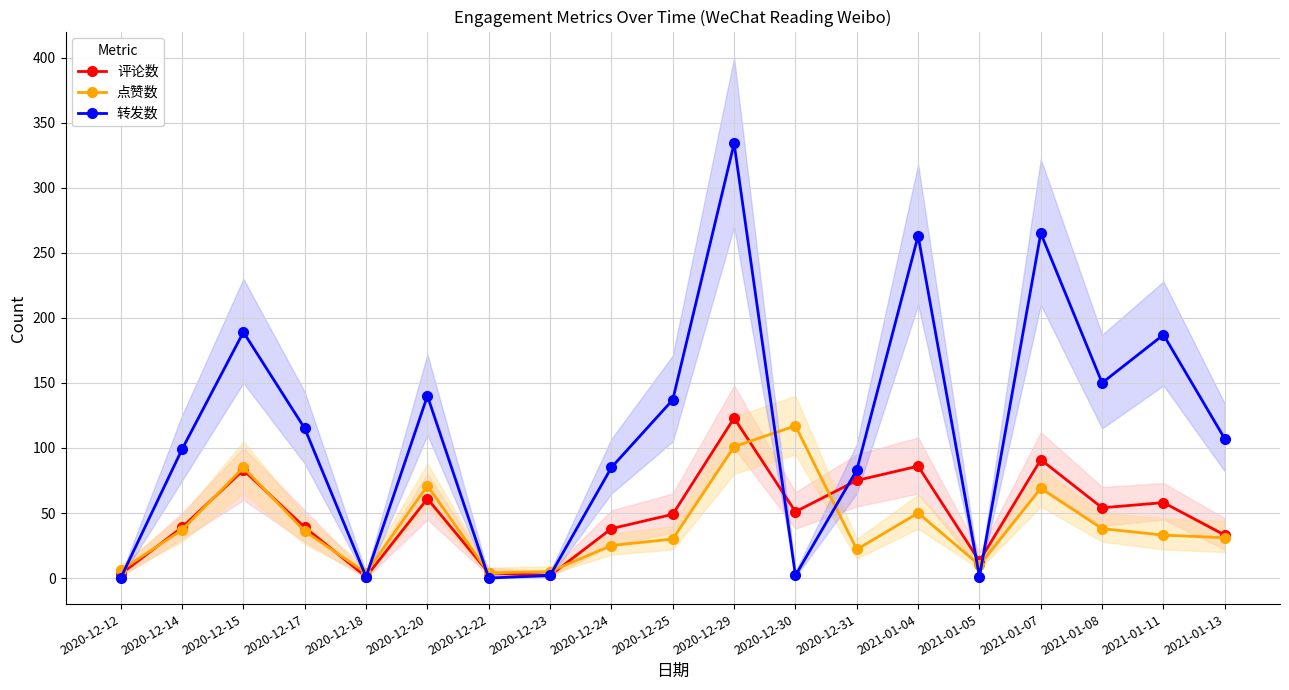

Rank the categories by 点赞数 value from lowest to highest.

2020-12-18, 2020-12-22, 2020-12-23, 2020-12-12, 2021-01-05, 2020-12-31, 2020-12-24, 2020-12-25, 2021-01-13, 2021-01-11, 2020-12-17, 2020-12-14, 2021-01-08, 2021-01-04, 2021-01-07, 2020-12-20, 2020-12-15, 2020-12-29, 2020-12-30